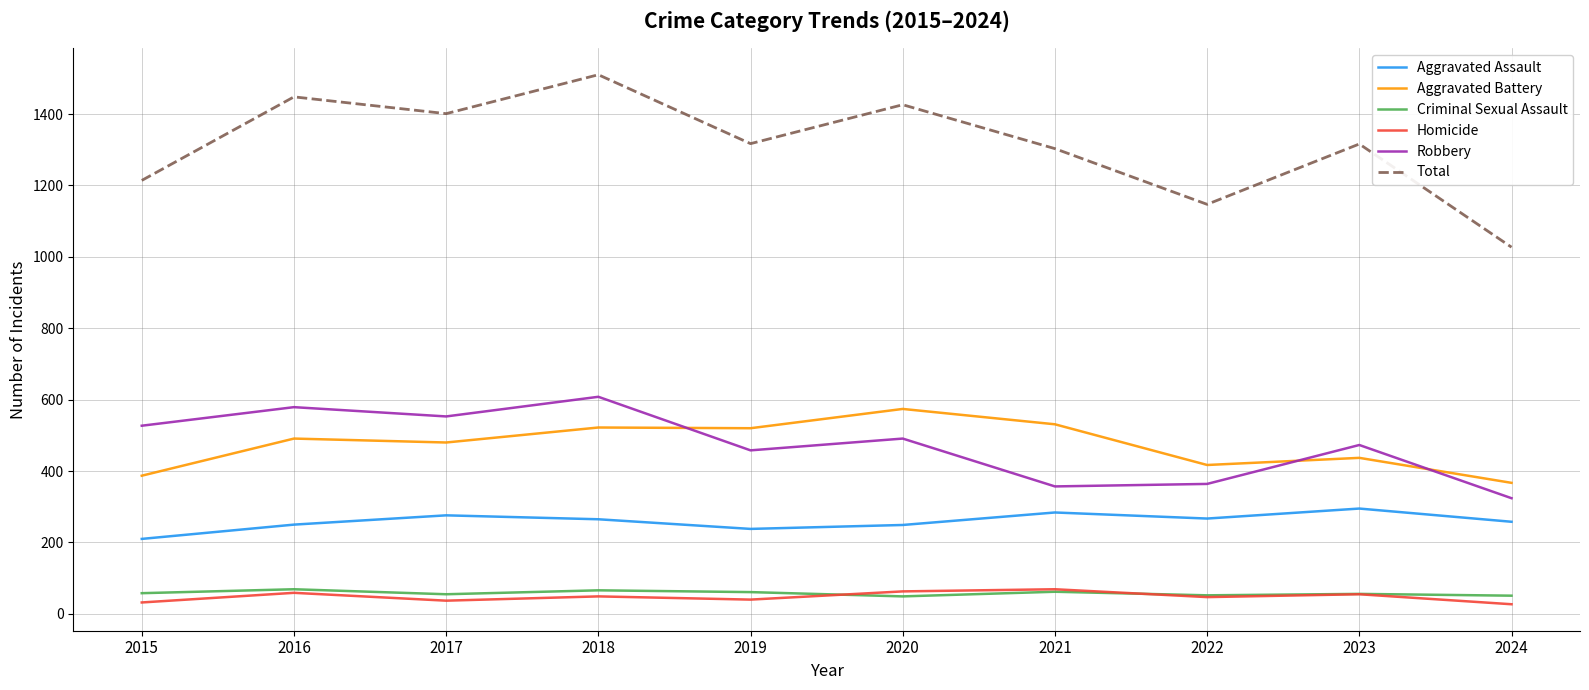

Is the value of Aggravated Battery at 2022 greater than the value of Homicide at 2021?

Yes